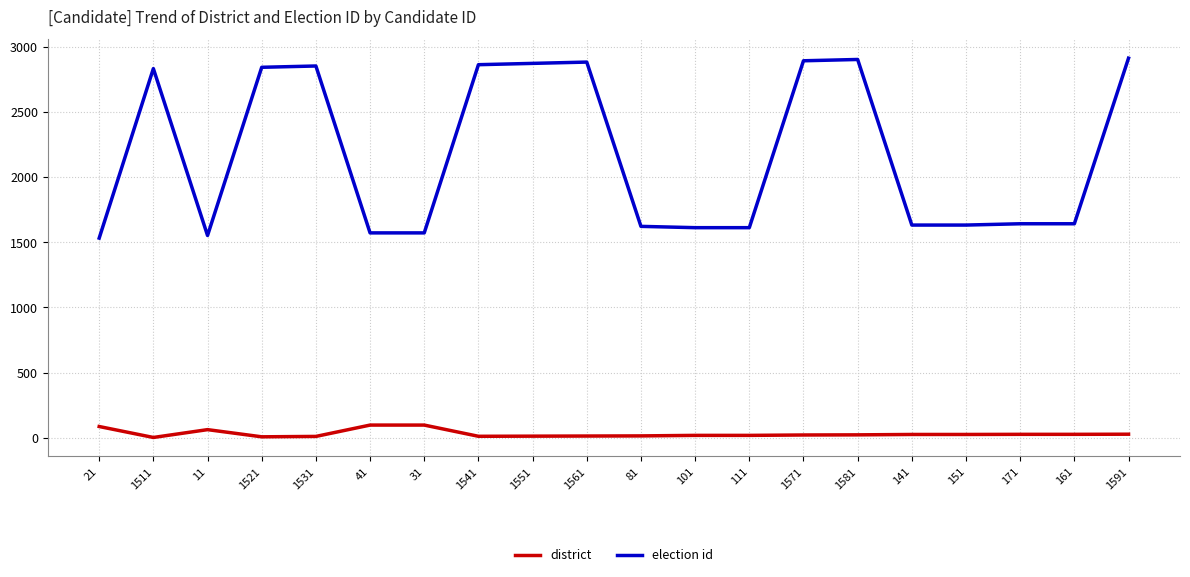

How many series are shown in this chart?

2